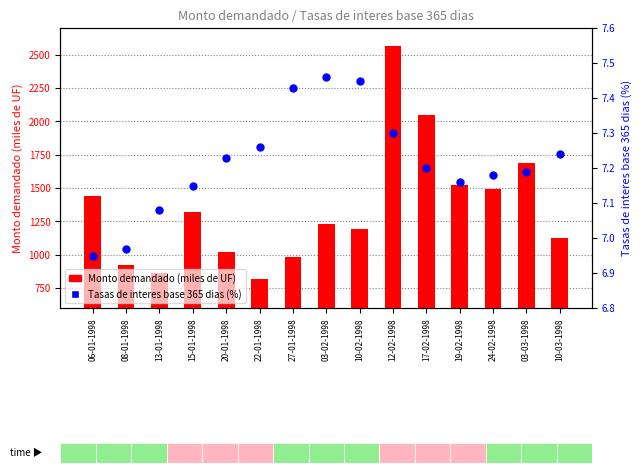

Which series reaches the maximum Y coordinate?

Monto demandado (miles de UF)